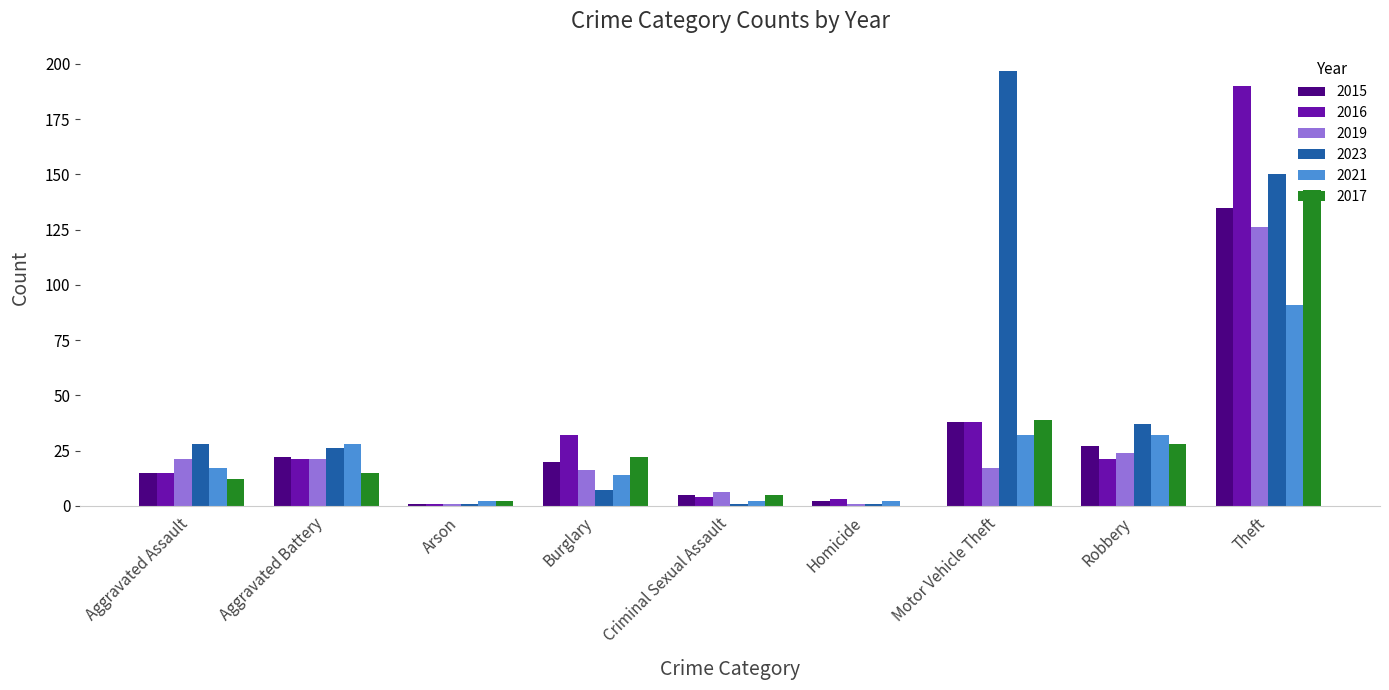

What is the highest value of the 2017 series?

143